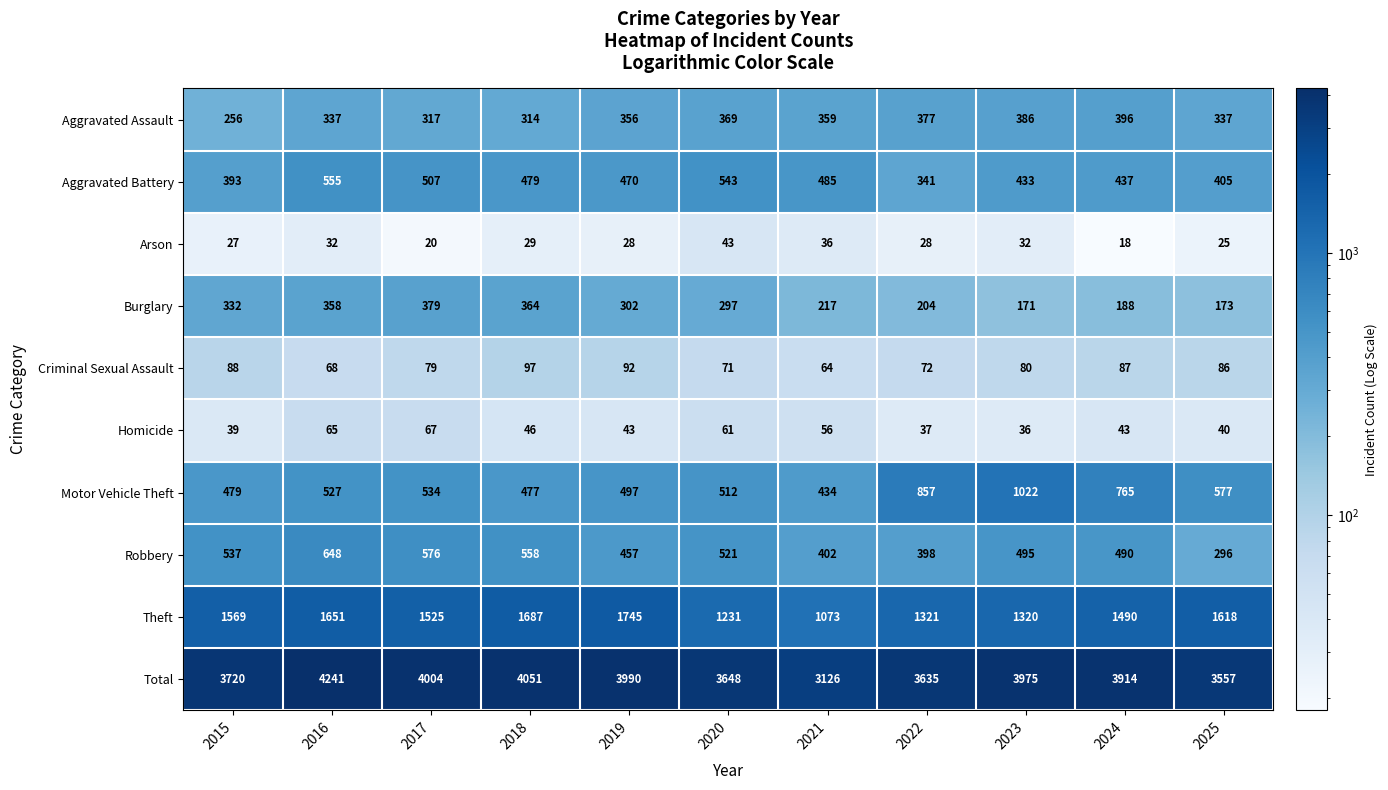

The value of Total at 2017 is 4004. True or false?

True